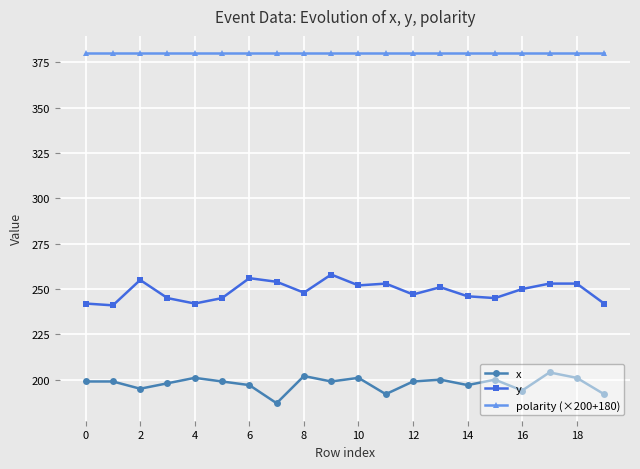

How many lines are shown in the chart?

3